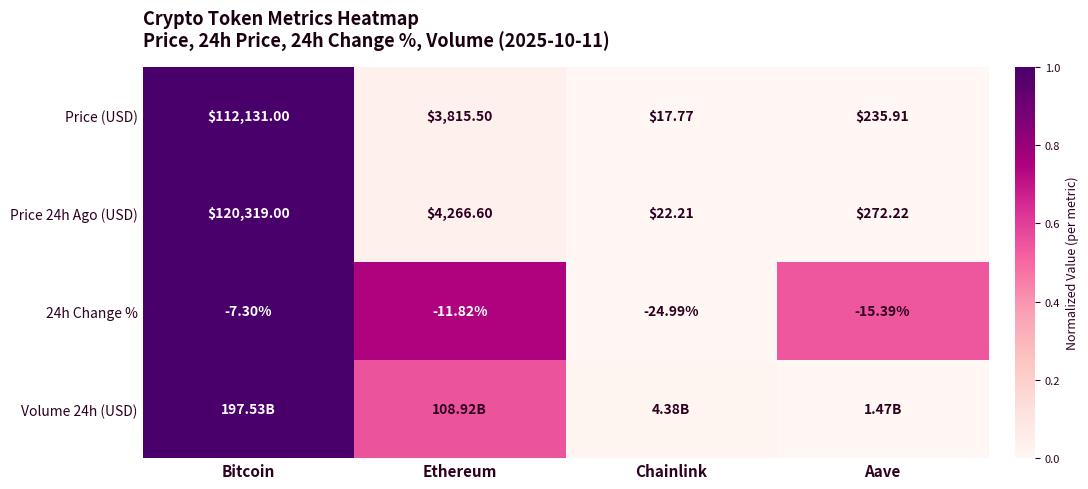

Where does the Price 24h Ago (USD) series first go above 4266?

Bitcoin